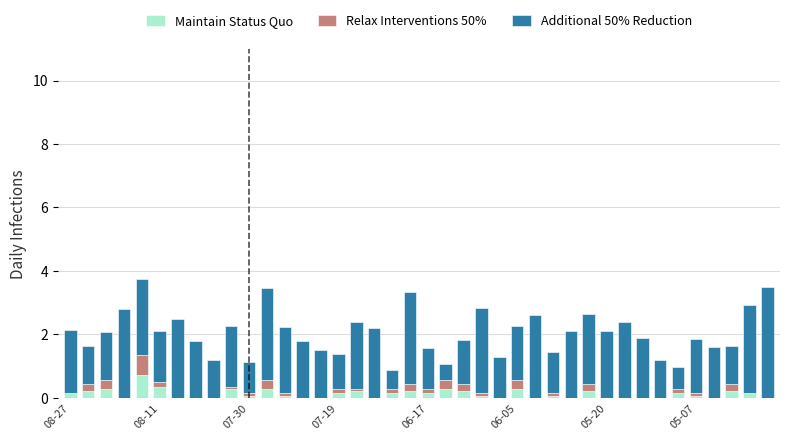

What is the highest value of the Maintain Status Quo series?

0.7